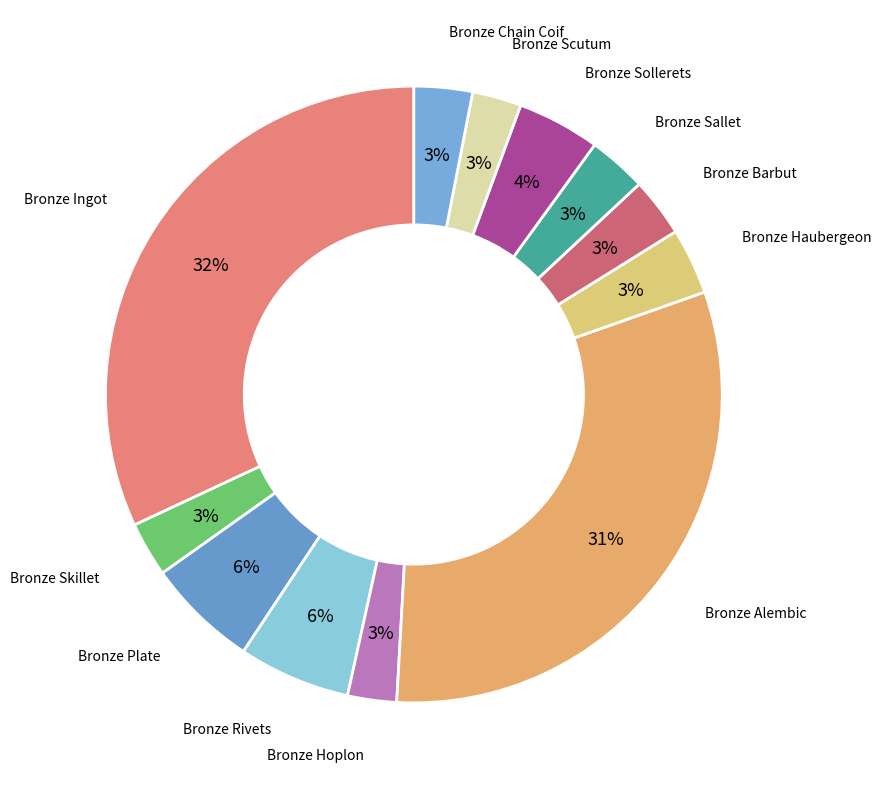

How many segments does this pie chart have?

12